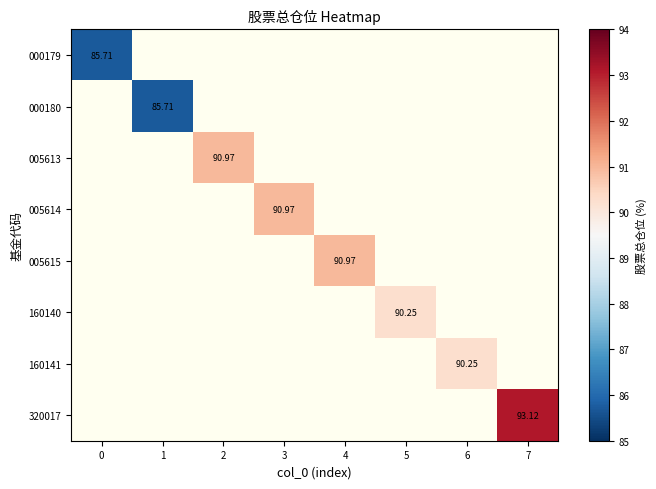

How many data points does each series have?

8